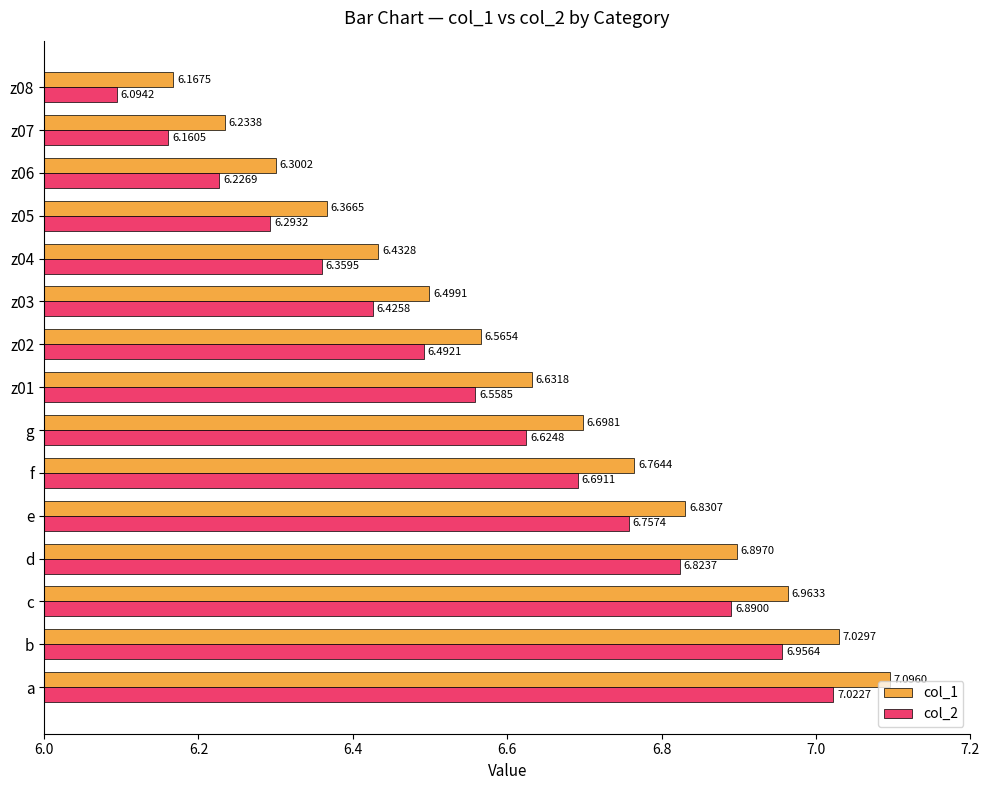

Which label corresponds to the largest value in the chart?

a